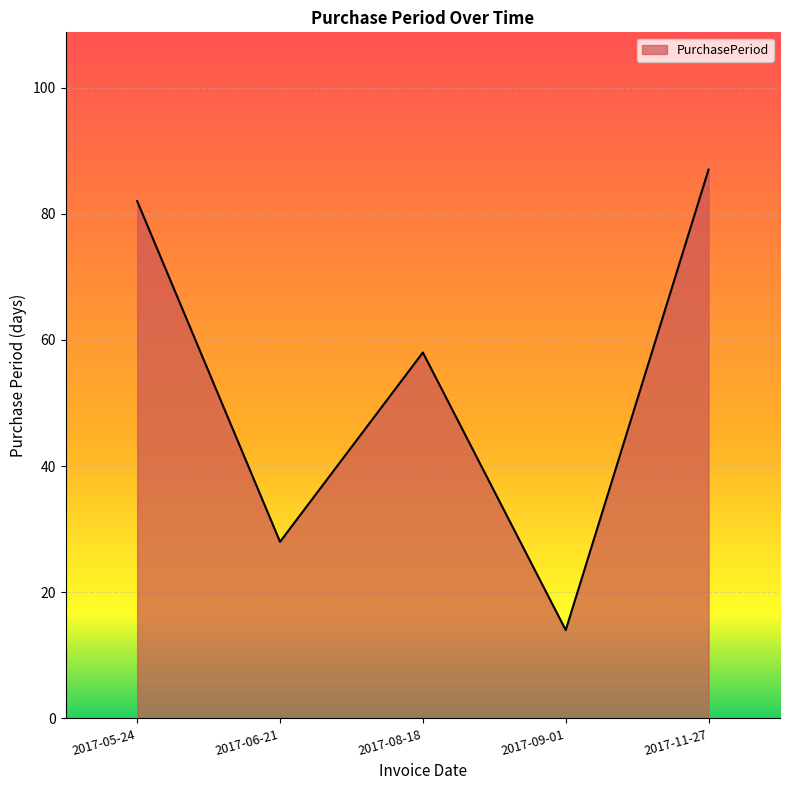

What is the greatest value displayed?

87